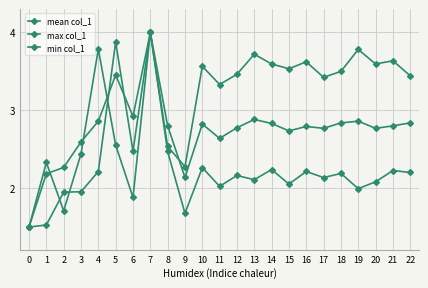

How many lines are shown in the chart?

3